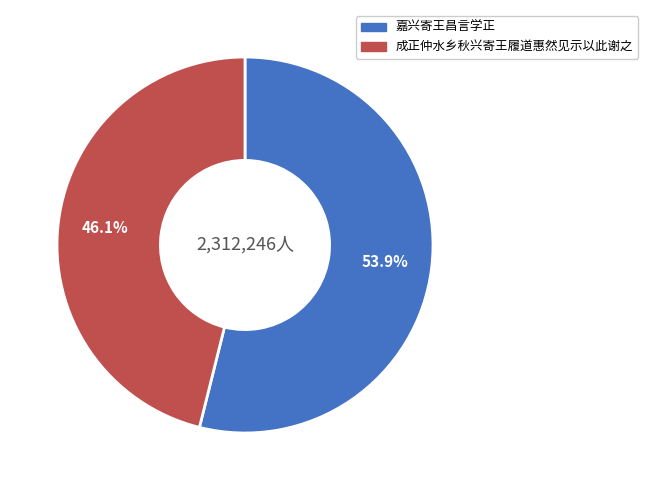

What percentage is the 嘉兴寄王昌言学正 slice, to the nearest percent?

54%